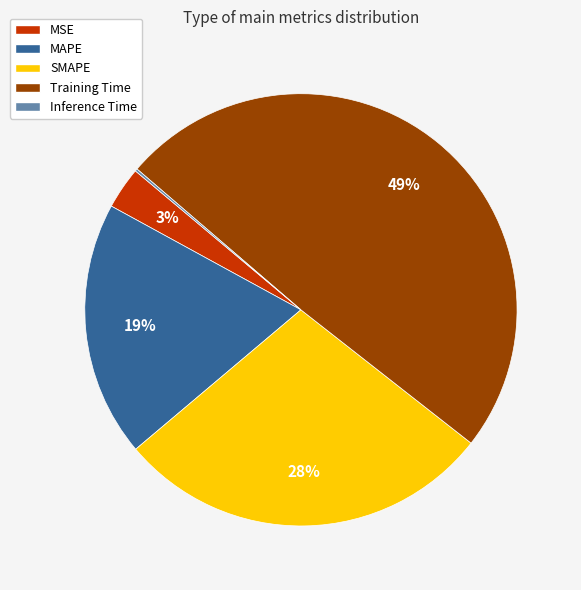

Between Training Time and MSE, which is larger?

Training Time